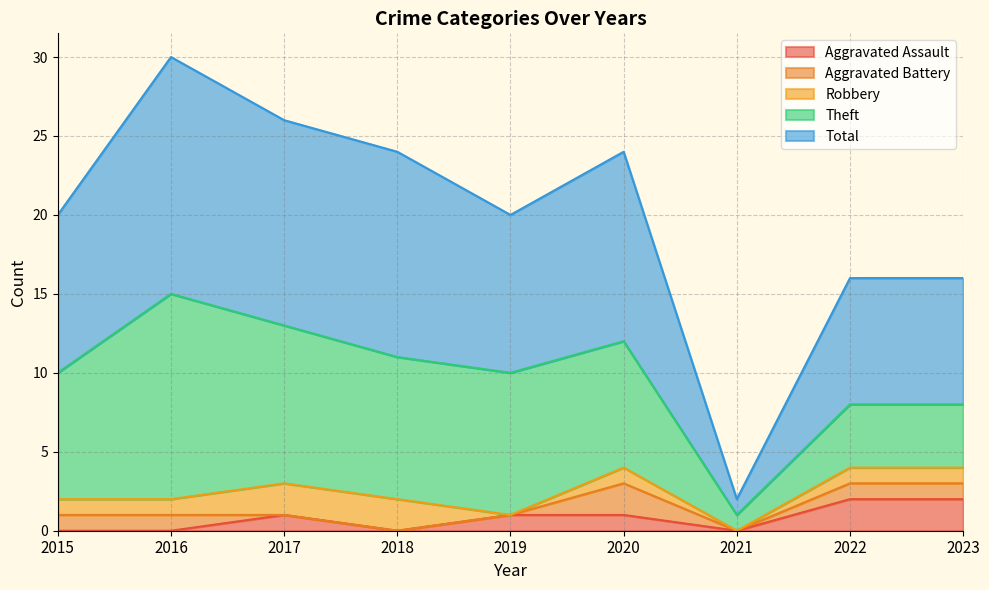

What is the difference between the maximum and minimum values in the Aggravated Assault series?

2